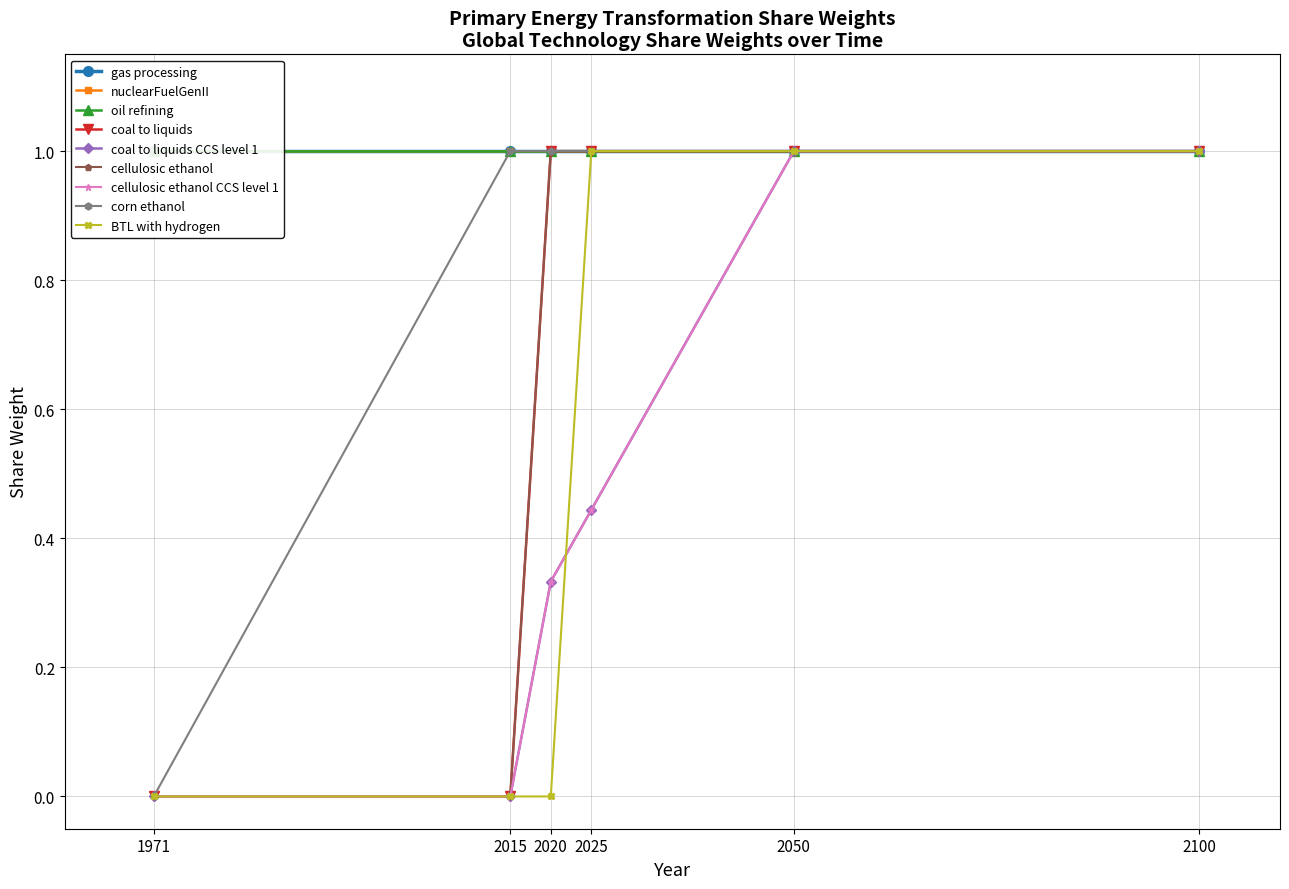

Which series has the widest spread of values?

coal to liquids